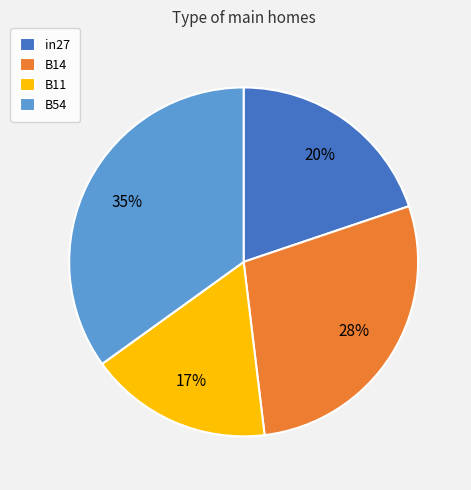

How many segments does this pie chart have?

4